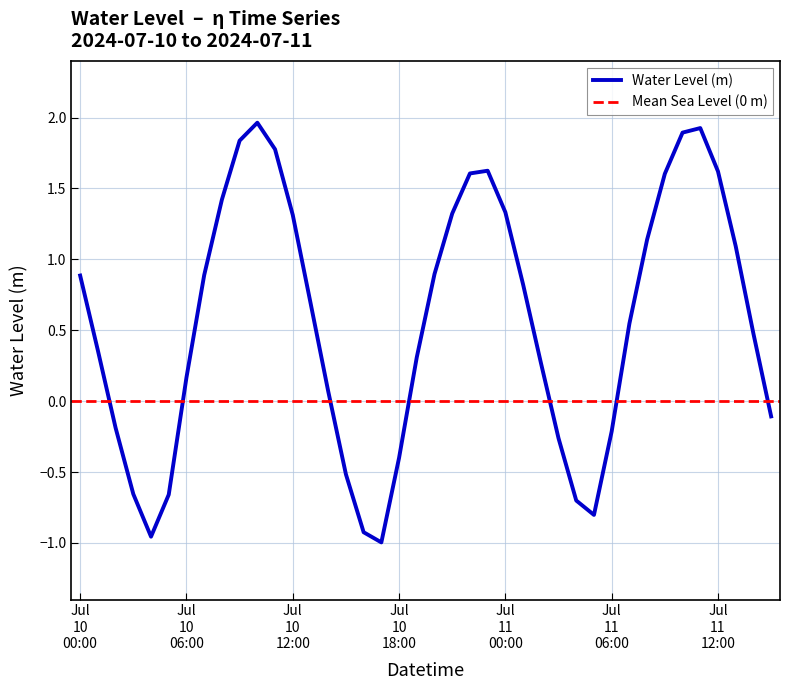

How many interior local valleys (lower than both neighbors) does the data have?

3